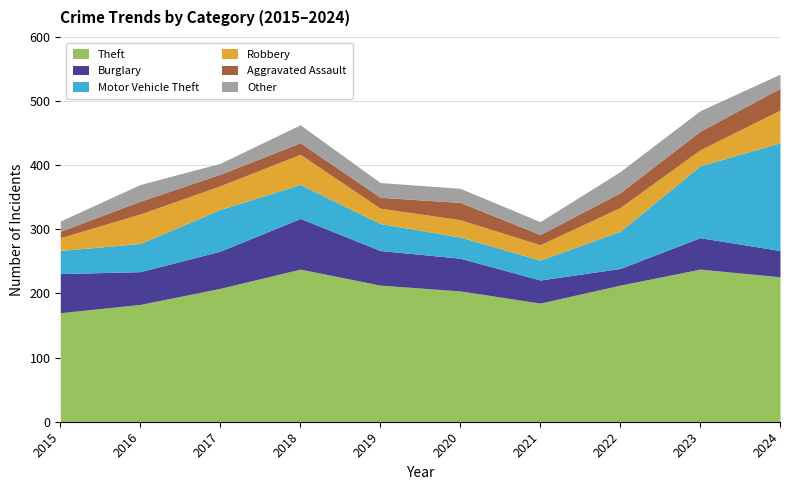

Reading left to right, list all the values displayed in this chart.

Theft: 170	183	208	238	213	204	185	213	238	226
Burglary: 61	51	58	79	54	51	36	26	49	41
Motor Vehicle Theft: 36	44	65	53	42	33	31	58	112	168
Robbery: 20	46	37	47	24	27	24	37	25	51
Aggravated Assault: 10	20	18	18	17	27	16	23	29	34
Other: 16	26	17	28	23	22	20	33	32	22